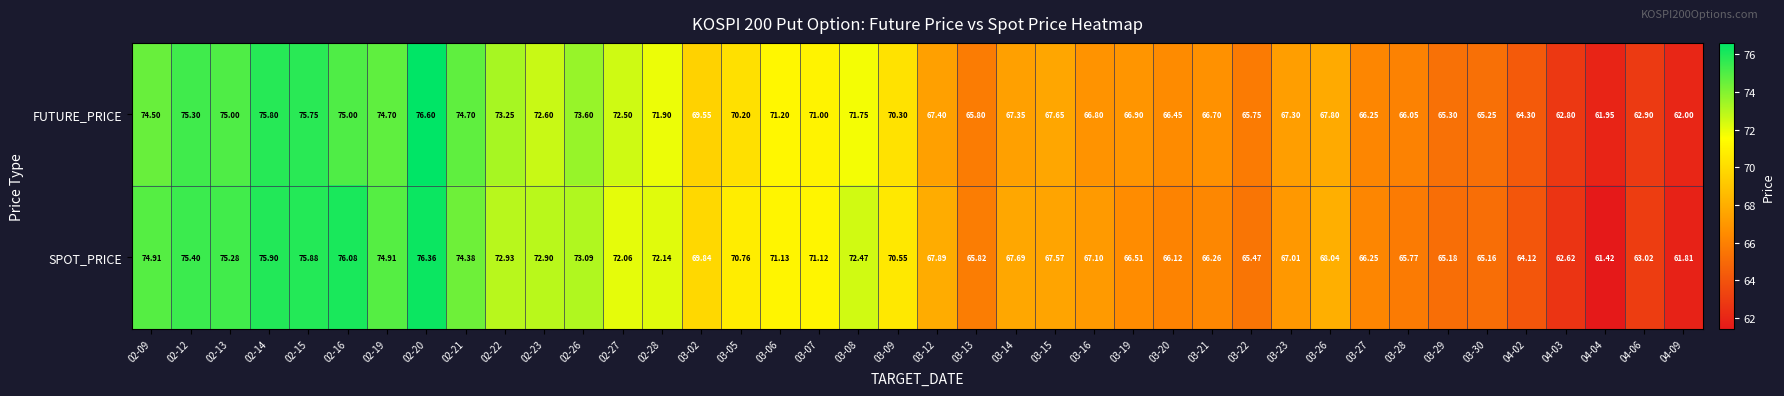

Which series changed the most between 03-14 and 03-22?

SPOT_PRICE